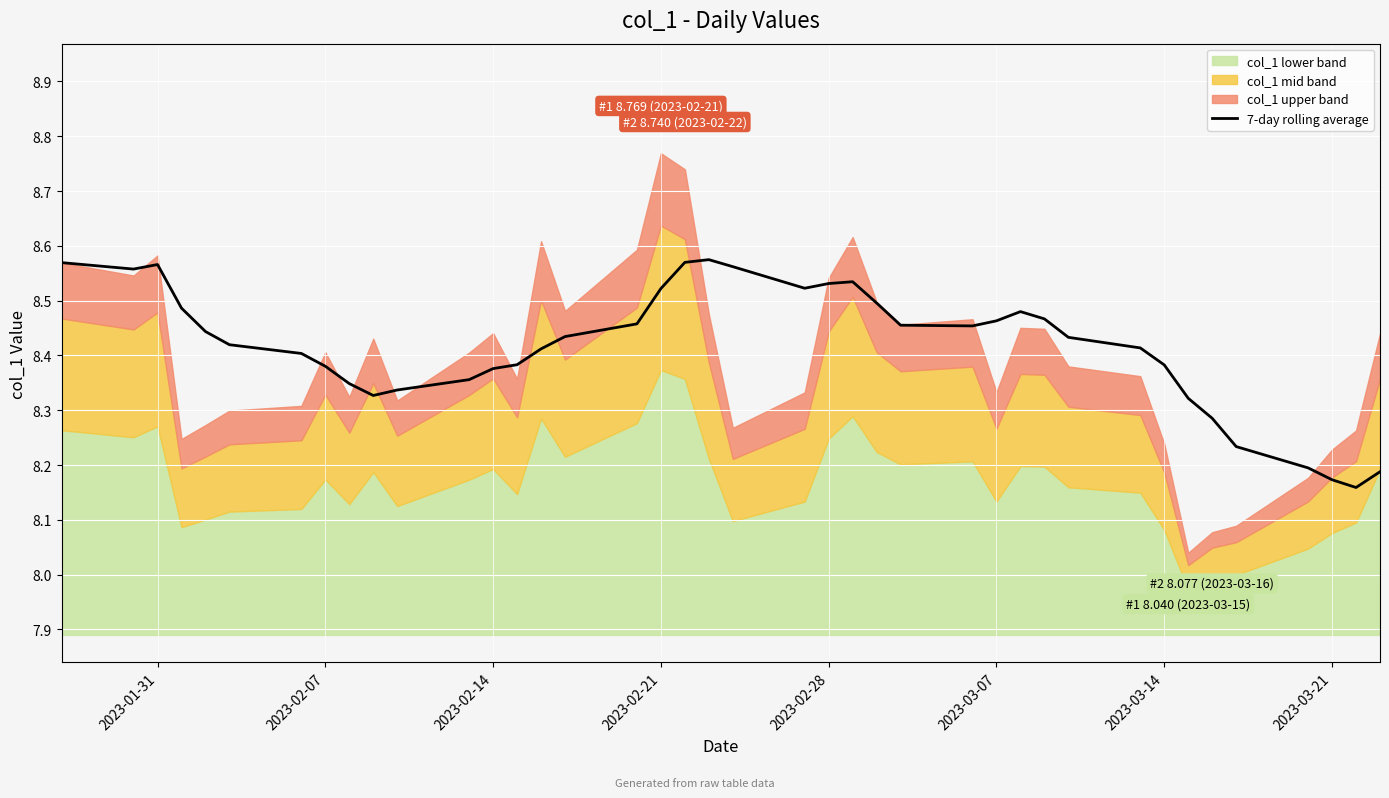

The 7-day rolling average series shows 3.2 at 2023-03-21. True or false?

False